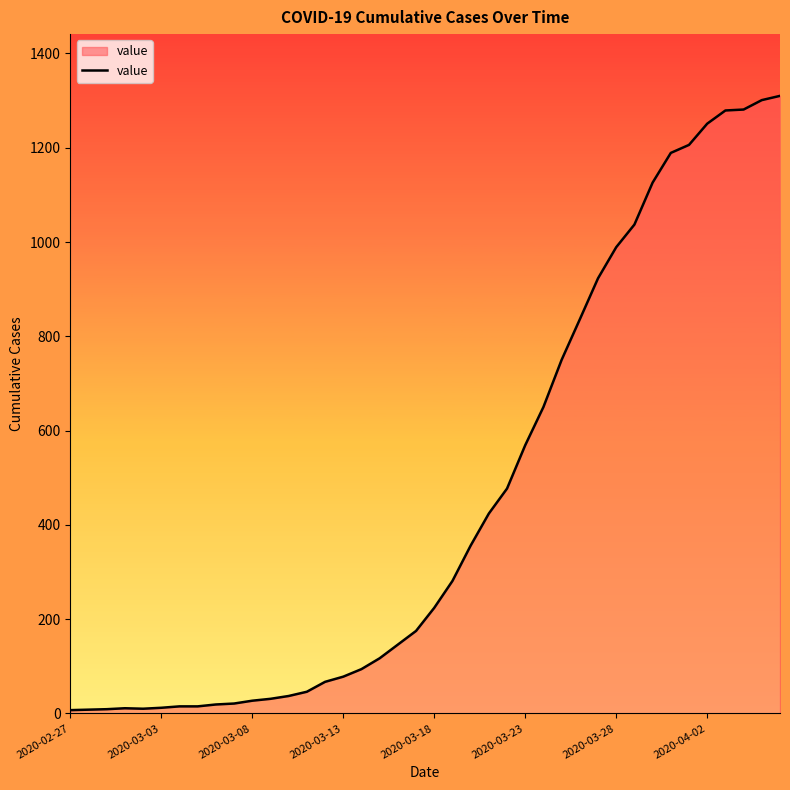

What is the maximum value shown in the chart?

1310